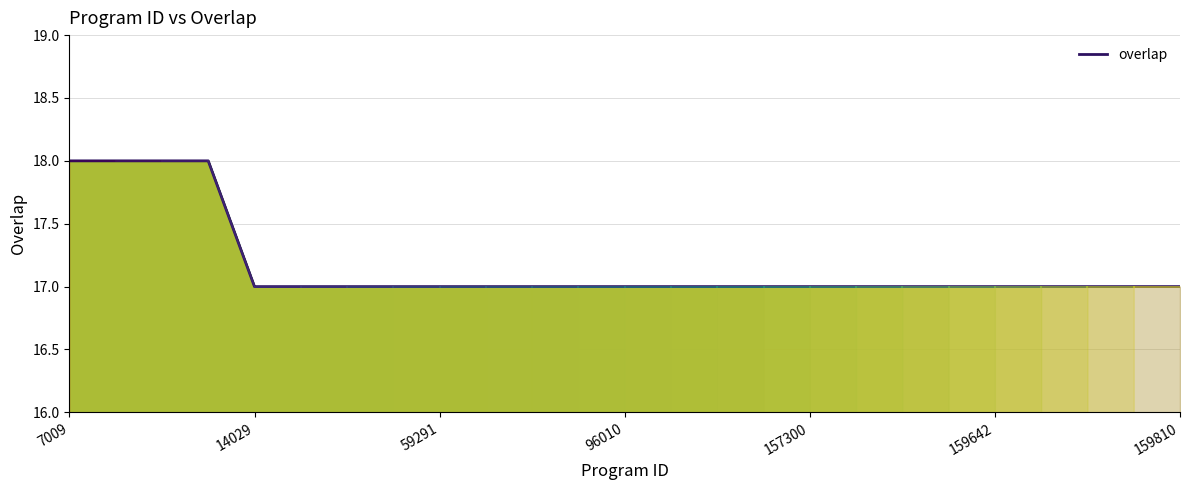

How many lines are shown in the chart?

1